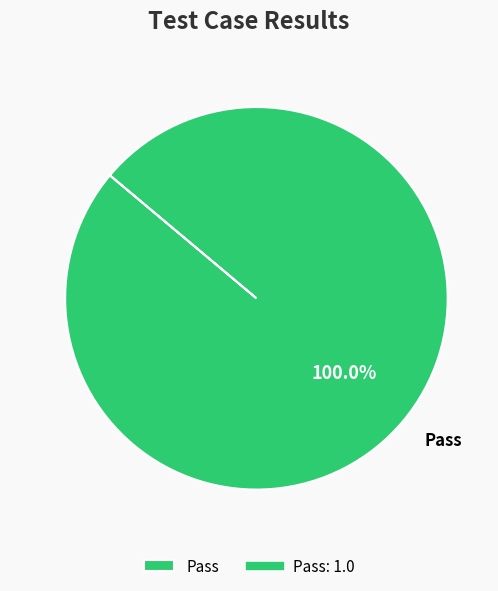

Is there any slice that represents more than half of the pie?

Yes